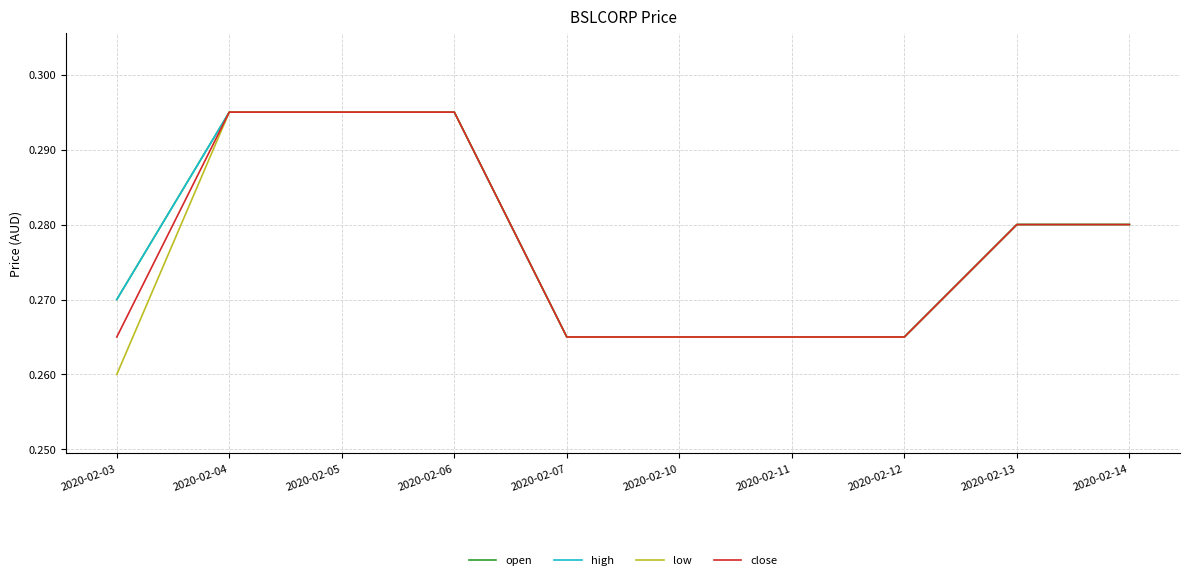

How many low values are between 0 and 1?

10